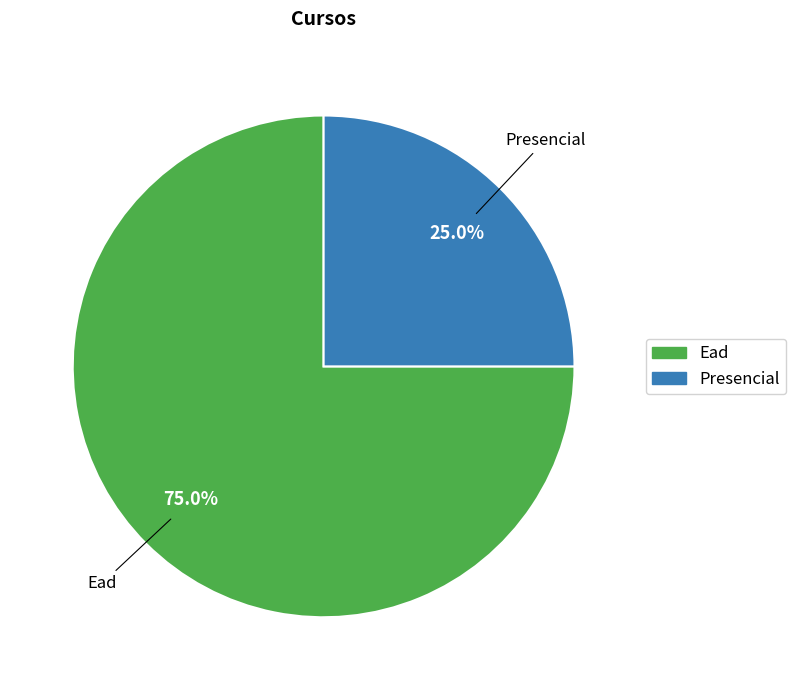

Which slice is the smallest?

Presencial